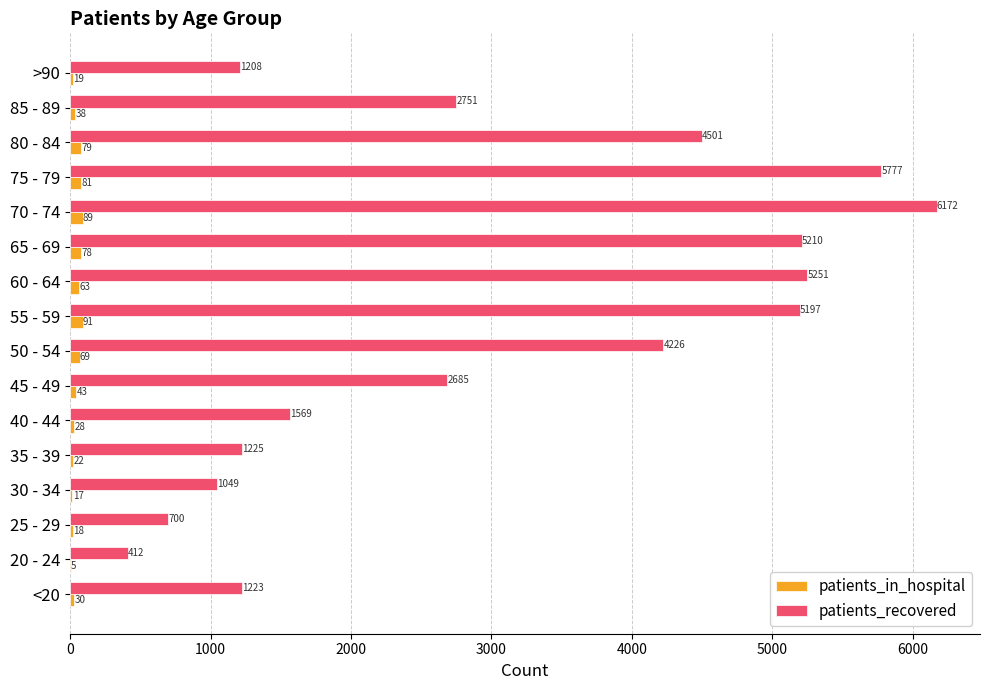

What is the sum of all patients_recovered values?

49156